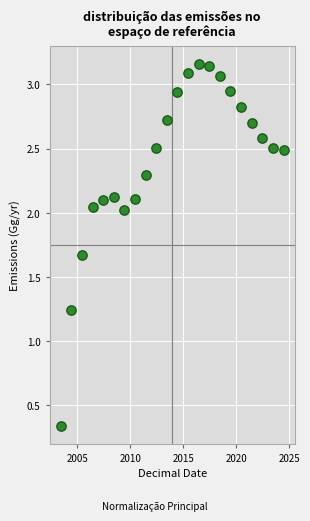

What is the range of X values (max minus min)?

21.0